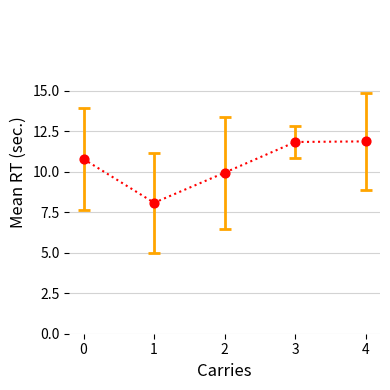

What is the change in value from 0 to 4?

+1.1